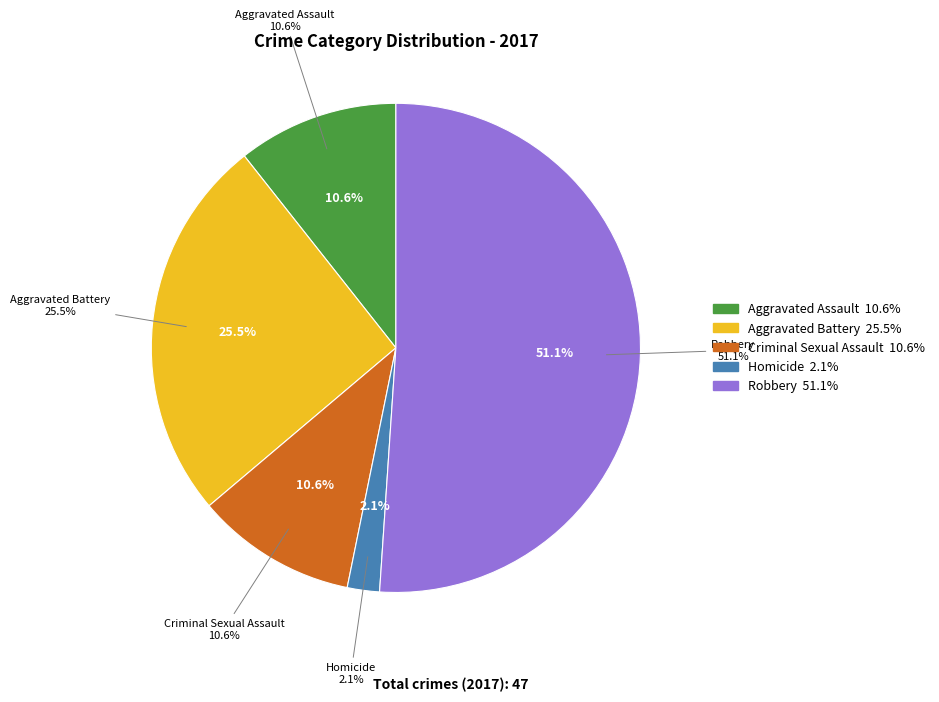

What is the ratio of the value at Homicide to the value at Aggravated Battery?

0.1